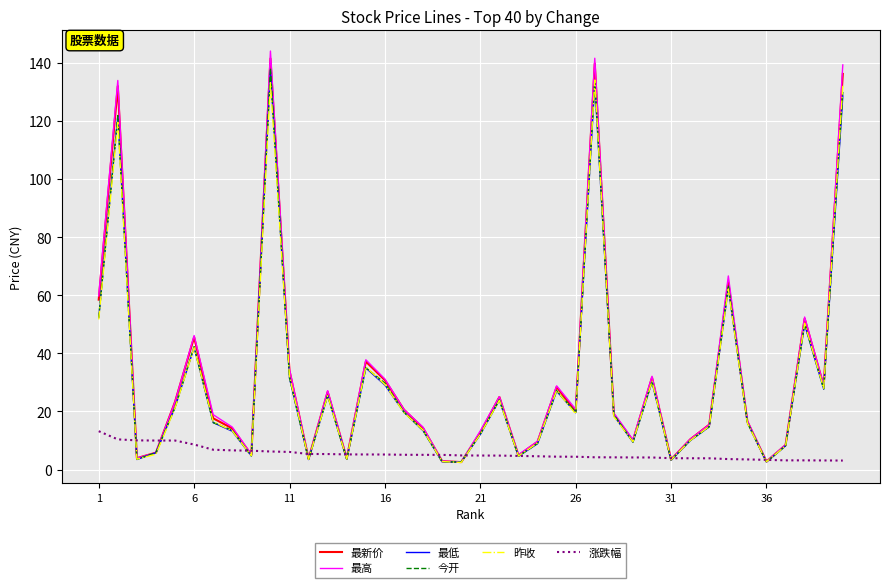

Which series has the largest range (max minus min)?

最高